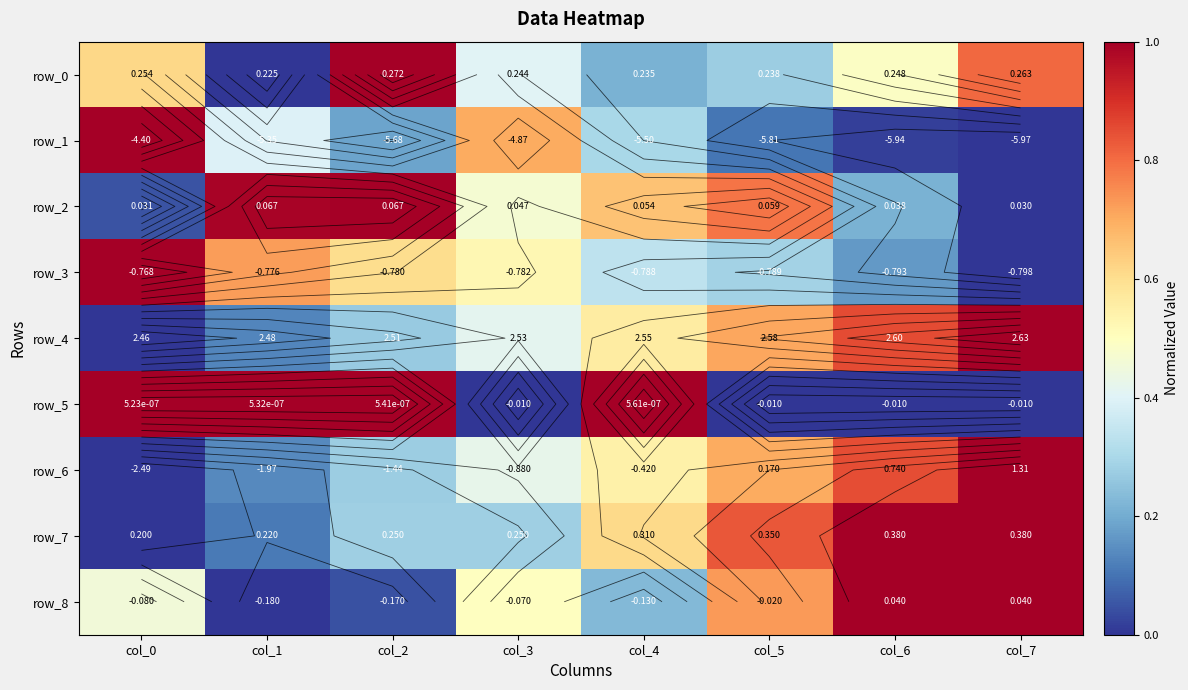

The row_5 series shows 1.0 at col_4. True or false?

True